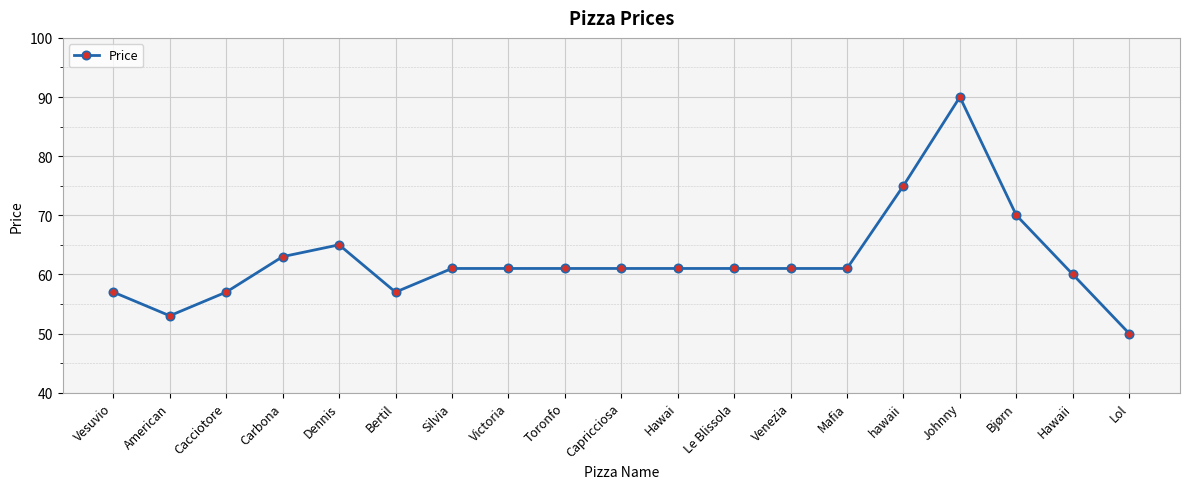

What value does the data have at Johnny, to the nearest 5?

90